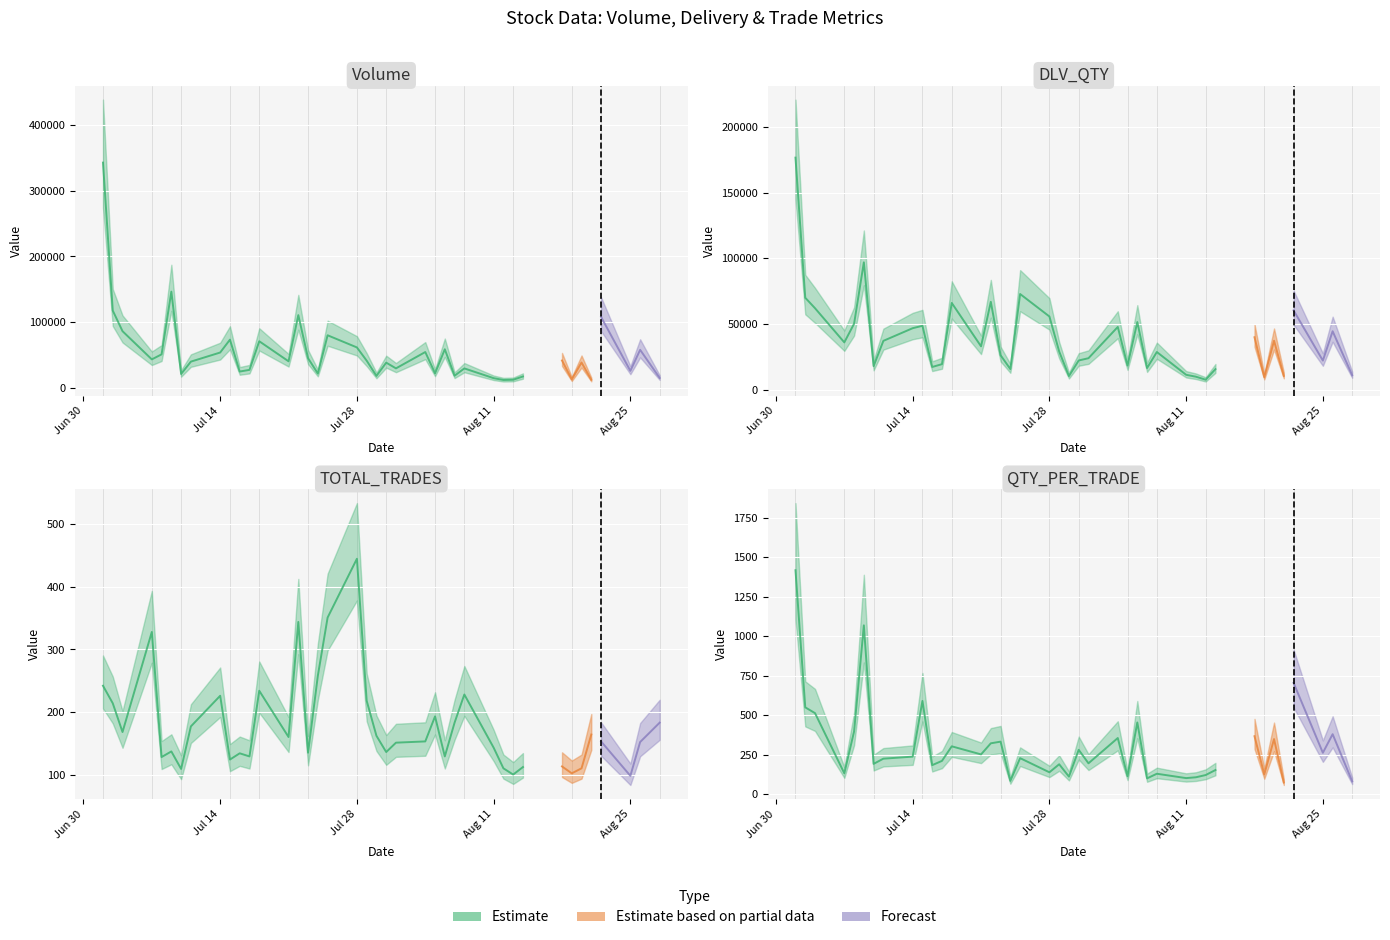

List the series in order of their peak value, lowest first.

TOTAL_TRADES, QTY_PER_TRADE, DLV_QTY, Volume